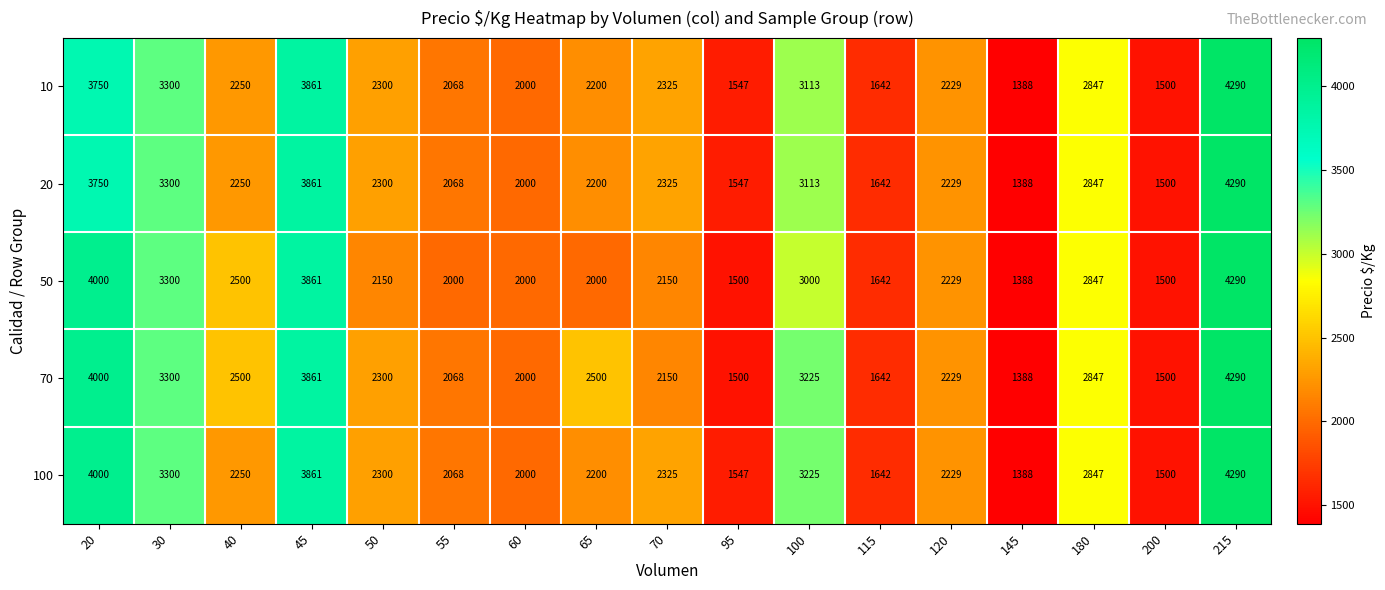

Which series changed the most between 50 and 215?

50